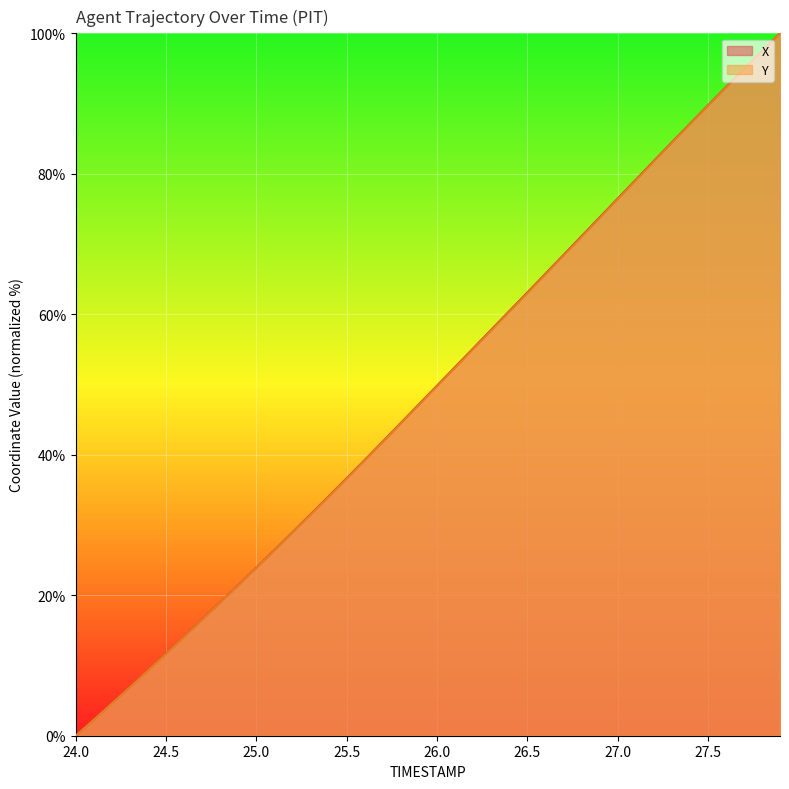

Does the chart display data point markers on the line(s)?

No